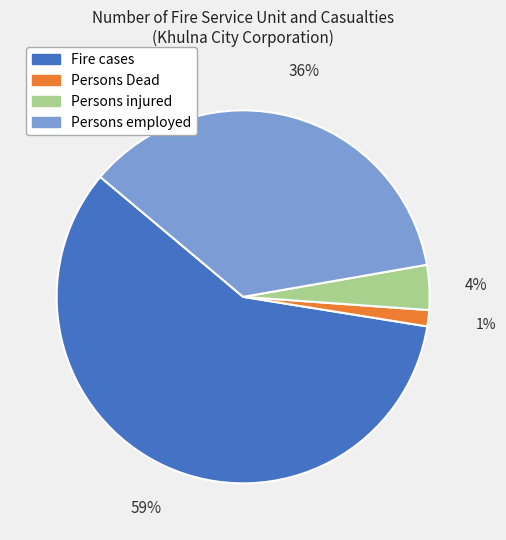

To the nearest percent, what is the combined percentage of Persons employed and Persons injured?

40%